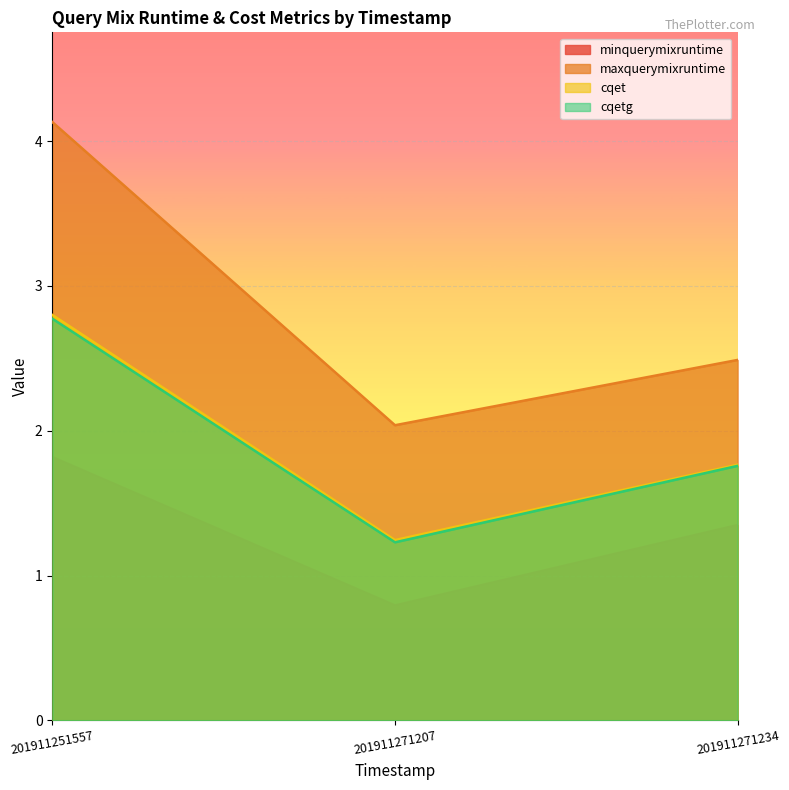

What is the approximate value of cqet at 201911271234?

1.8